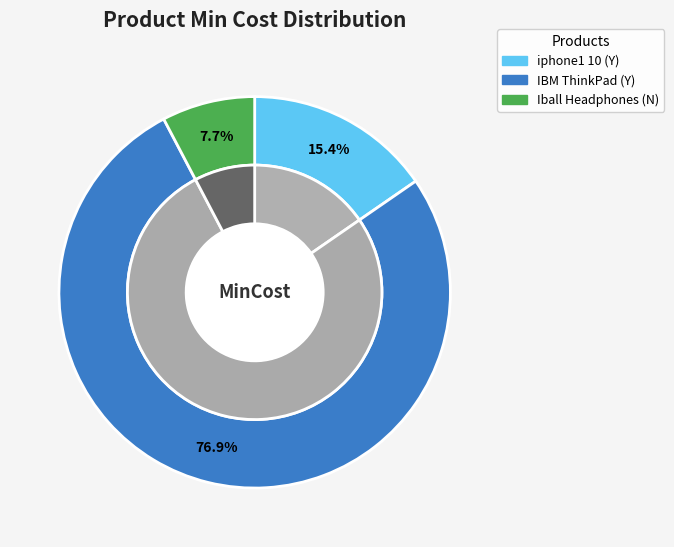

Which category has the smallest portion of the pie?

Iball Headphones (N)